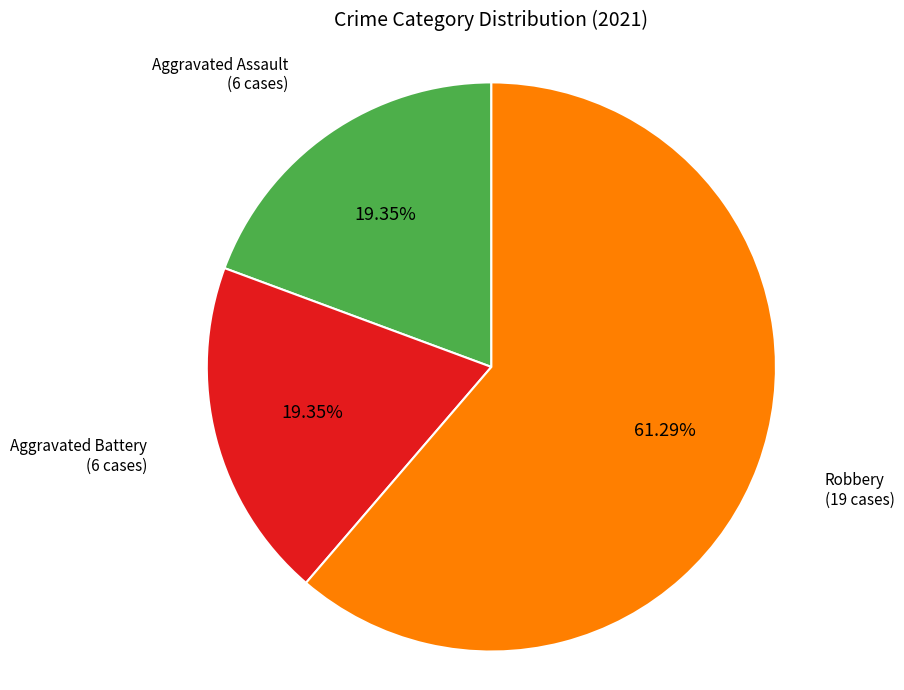

Does any single category account for the majority?

Yes